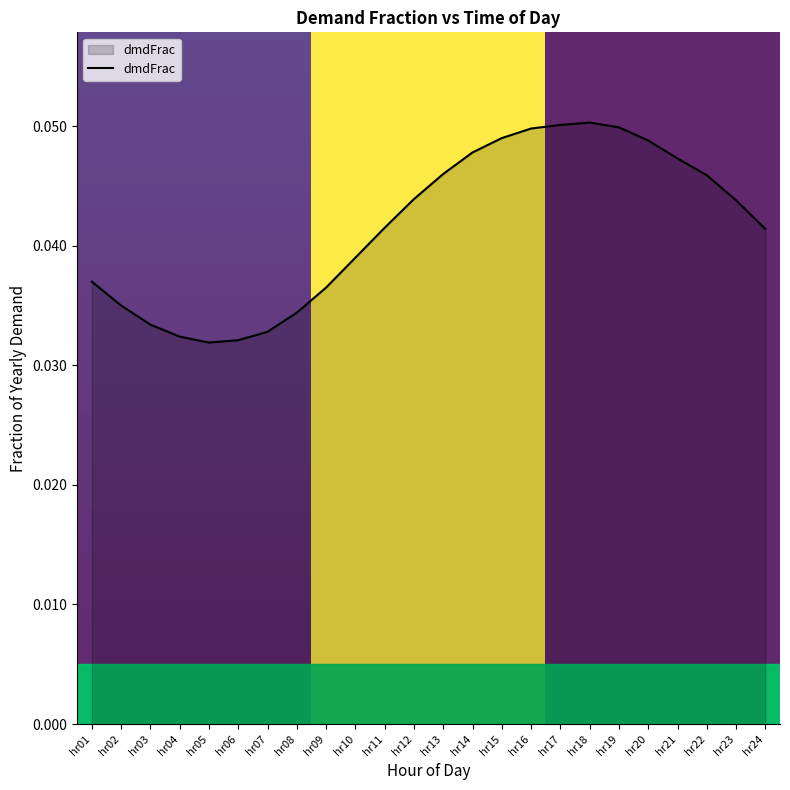

Which has a higher value, hr03 or hr10?

hr10